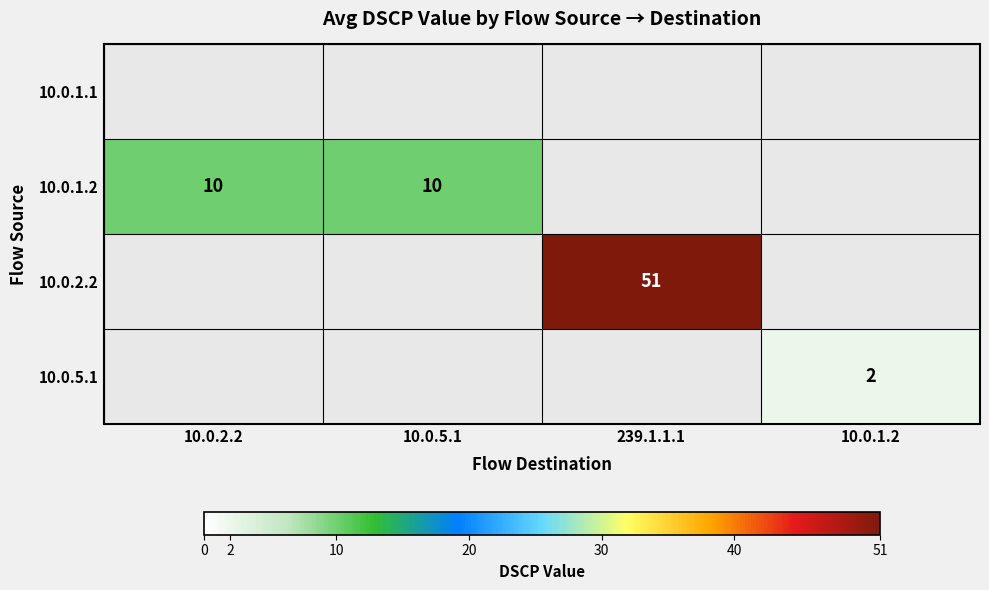

The 10.0.2.2 series shows 51 at 239.1.1.1. True or false?

True